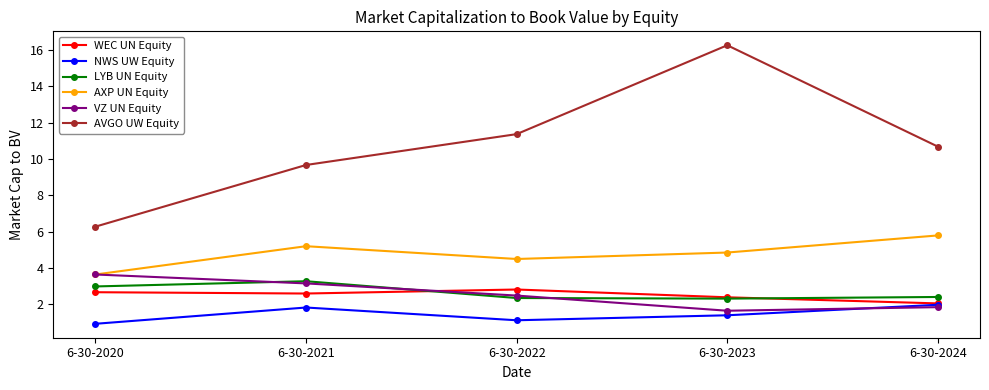

Which label corresponds to the largest value in the chart?

6-30-2023